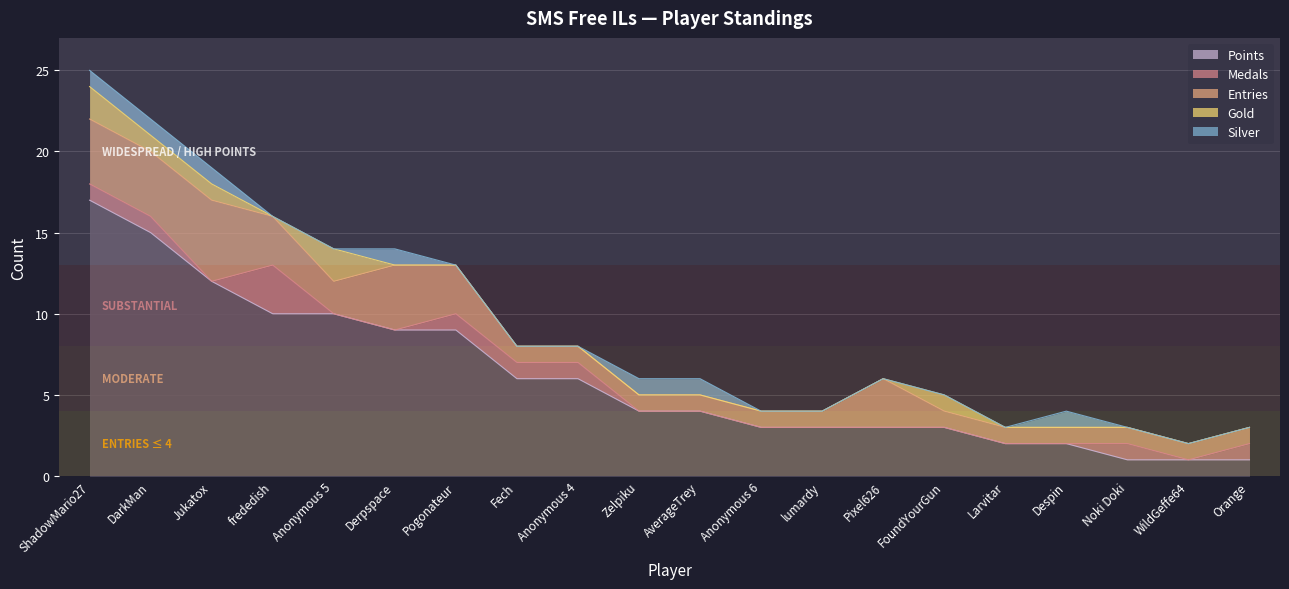

At which label does Points reach its peak?

ShadowMario27